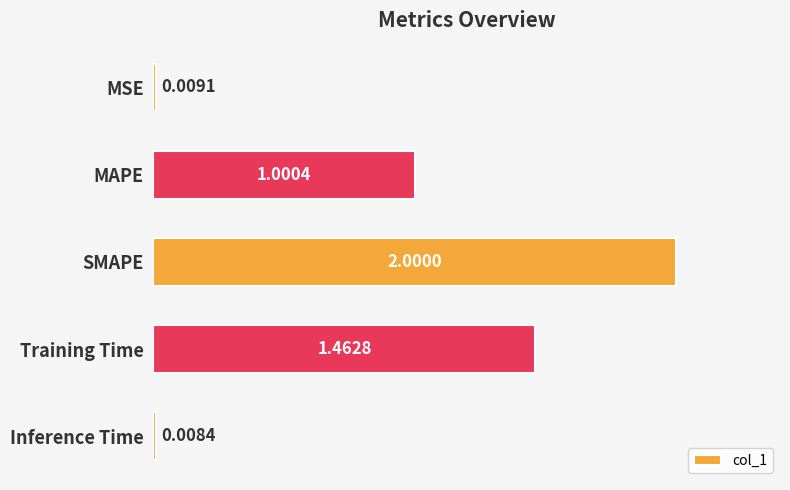

List the labels in order of value, smallest first.

Inference Time, MSE, MAPE, Training Time, SMAPE